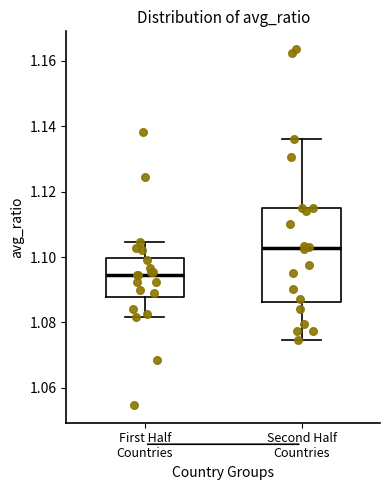

Where does the upper whisker of the box for First Half Countries end on the y-axis? The values are not printed on the chart, so give them approximately, as read against the axis.

1.104